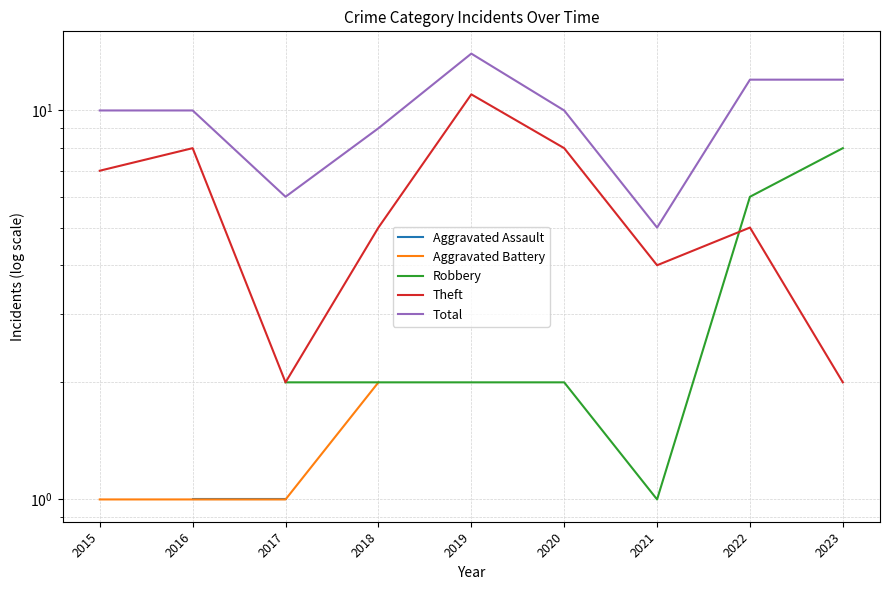

What is the value of the Aggravated Battery point at the 1st from the left?

1.0